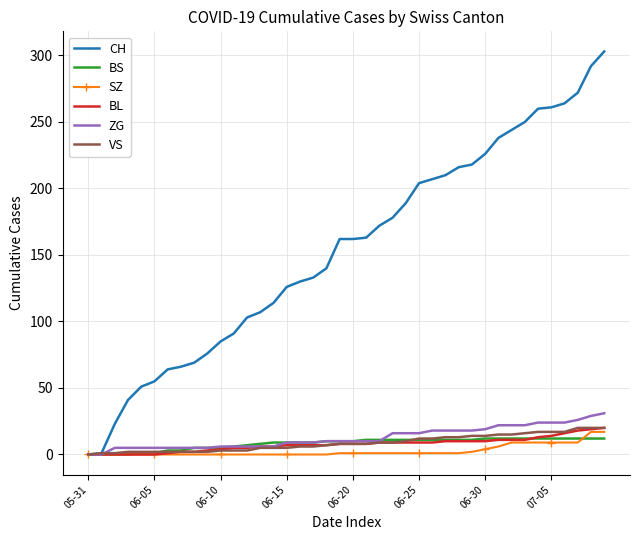

Which series has the largest total across all categories?

CH